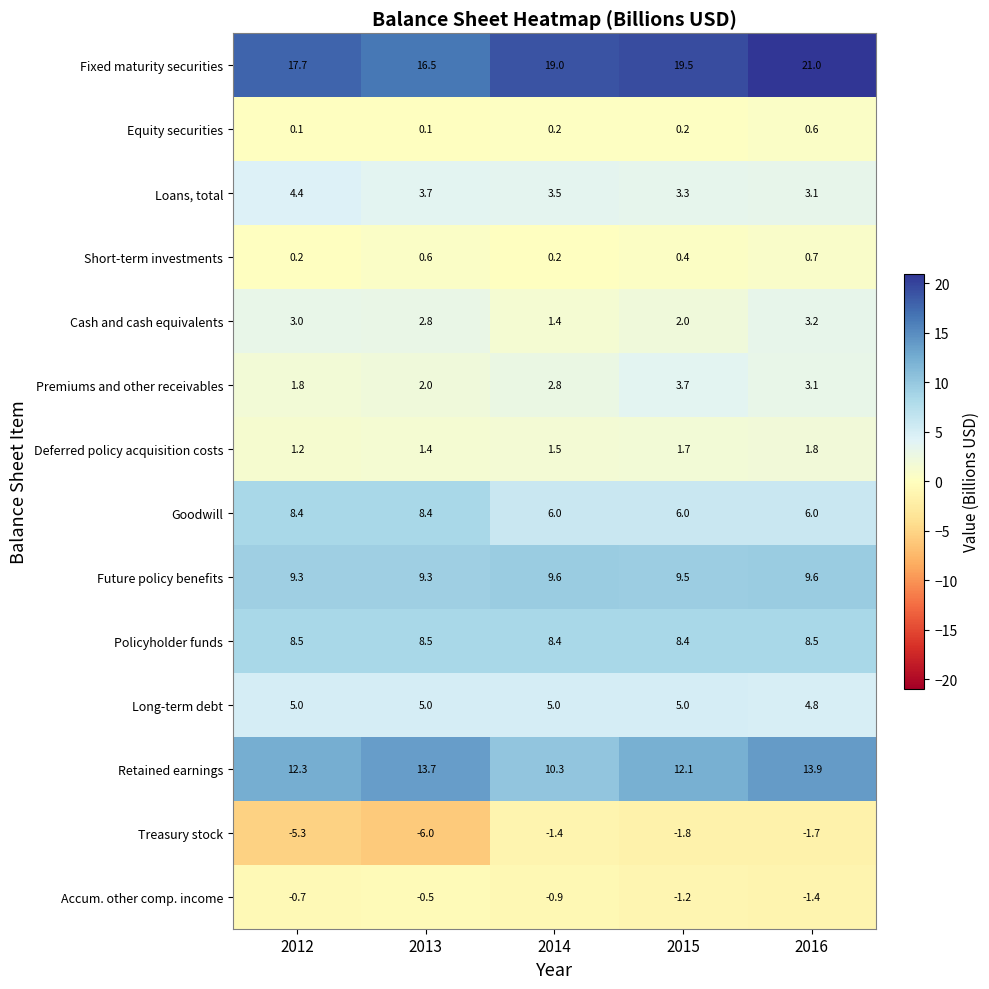

Is the value of Loans, total at 2014 greater than the value of Equity securities at 2015?

Yes